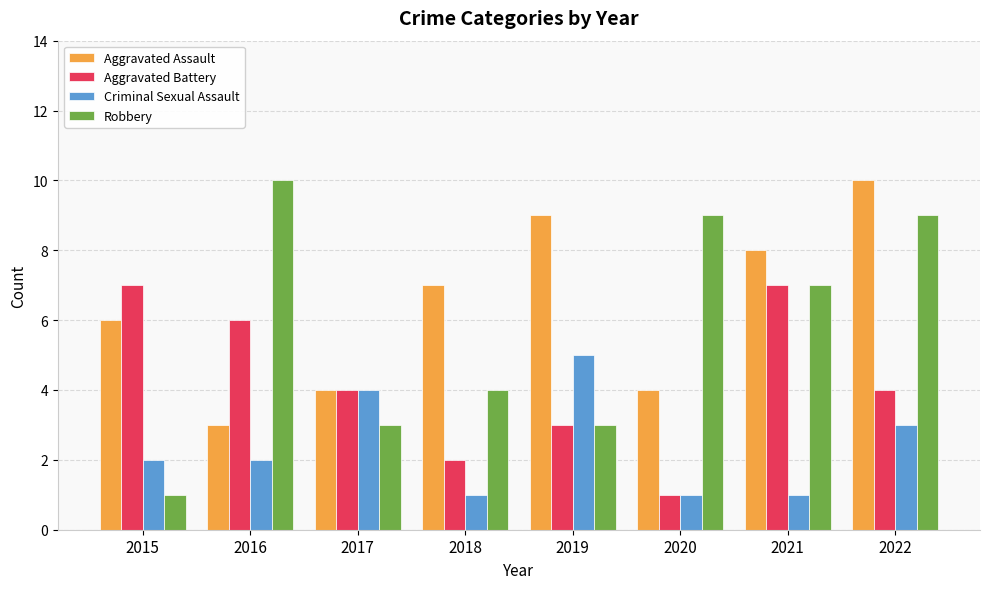

What is the total value across all series at 2015?

16